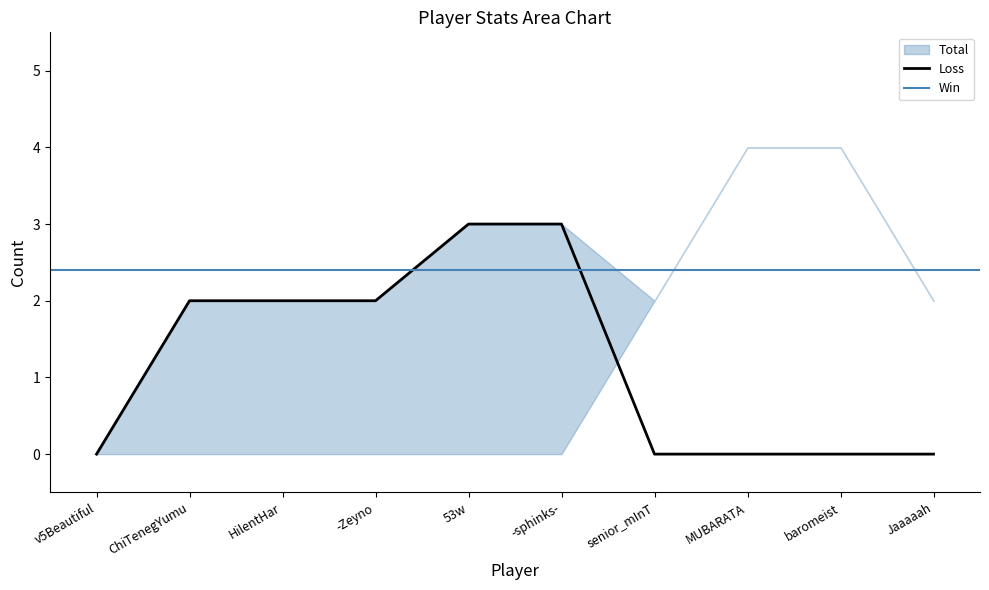

What is the label of the 8th point from the left?

MUBARATA